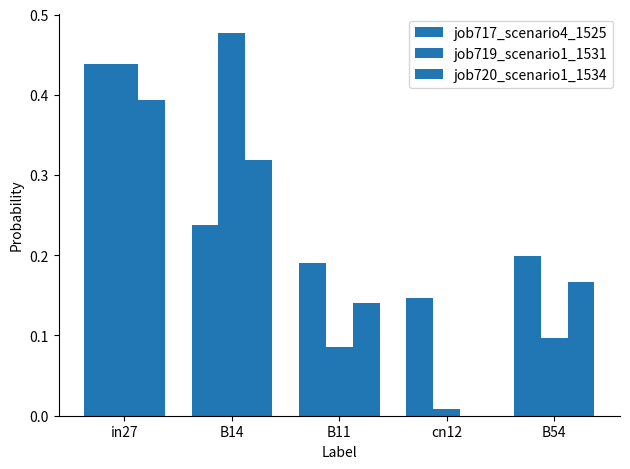

How many data points does each series have?

5